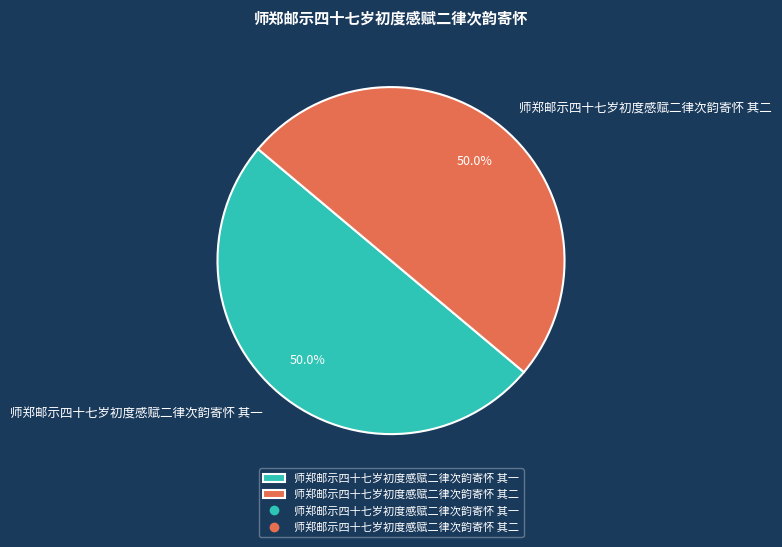

The 师郑邮示四十七岁初度感赋二律次韵寄怀 其一 slice represents 50% of the pie. True or false?

True